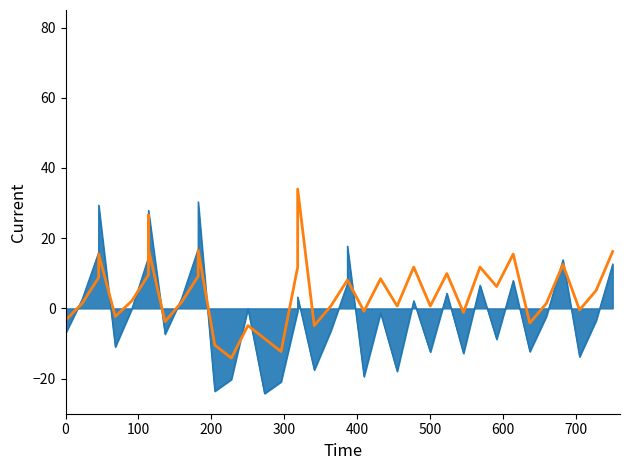

The chart shows a value of -20.9 at 14. True or false?

False